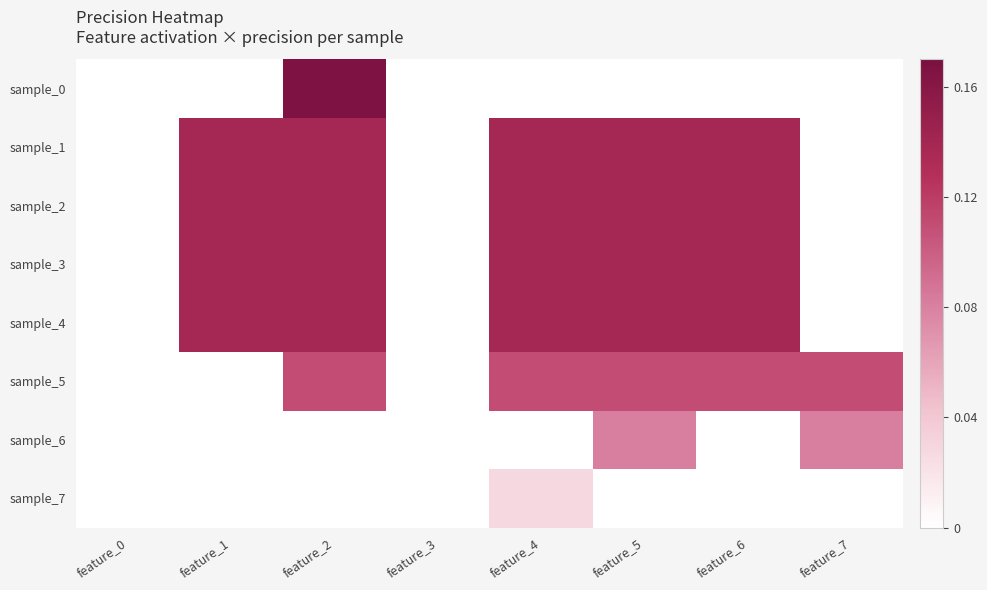

Reading left to right, what are all the values shown in this chart?

sample_0: feature_0=0.0	feature_1=0.0	feature_2=0.2	feature_3=0.0	feature_4=0.0	feature_5=0.0	feature_6=0.0	feature_7=0.0
sample_1: feature_0=0.0	feature_1=0.1	feature_2=0.1	feature_3=0.0	feature_4=0.1	feature_5=0.1	feature_6=0.1	feature_7=0.0
sample_2: feature_0=0.0	feature_1=0.1	feature_2=0.1	feature_3=0.0	feature_4=0.1	feature_5=0.1	feature_6=0.1	feature_7=0.0
sample_3: feature_0=0.0	feature_1=0.1	feature_2=0.1	feature_3=0.0	feature_4=0.1	feature_5=0.1	feature_6=0.1	feature_7=0.0
sample_4: feature_0=0.0	feature_1=0.1	feature_2=0.1	feature_3=0.0	feature_4=0.1	feature_5=0.1	feature_6=0.1	feature_7=0.0
sample_5: feature_0=0.0	feature_1=0.0	feature_2=0.1	feature_3=0.0	feature_4=0.1	feature_5=0.1	feature_6=0.1	feature_7=0.1
sample_6: feature_0=0.0	feature_1=0.0	feature_2=0.0	feature_3=0.0	feature_4=0.0	feature_5=0.1	feature_6=0.0	feature_7=0.1
sample_7: feature_0=0.0	feature_1=0.0	feature_2=0.0	feature_3=0.0	feature_4=0.0	feature_5=0.0	feature_6=0.0	feature_7=0.0